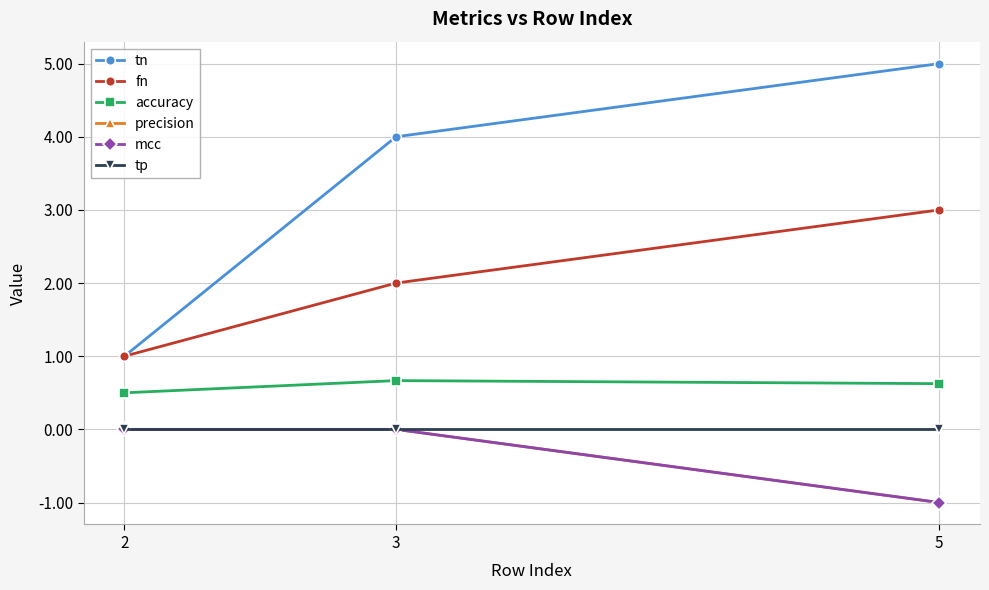

Which has a higher value, 3 or 2?

3